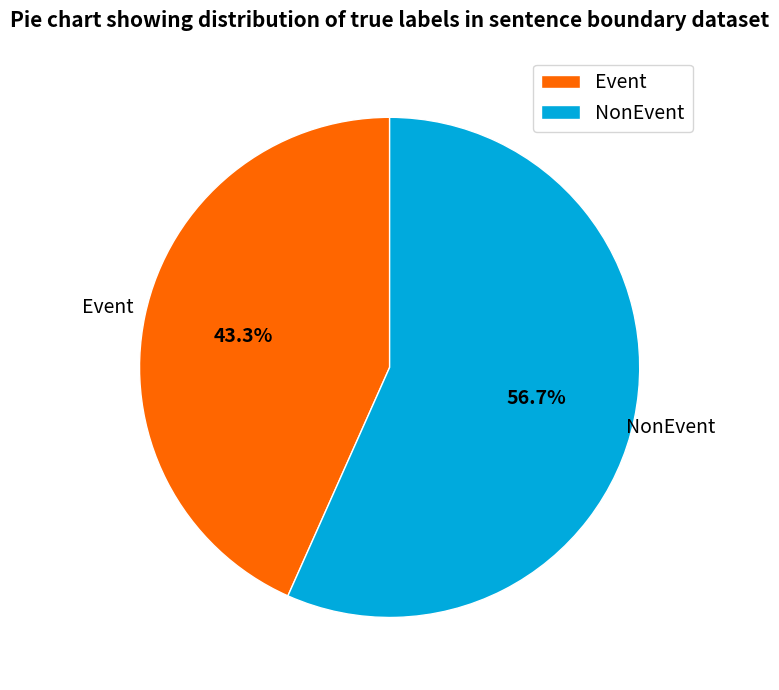

What is the largest slice in the pie chart?

NonEvent